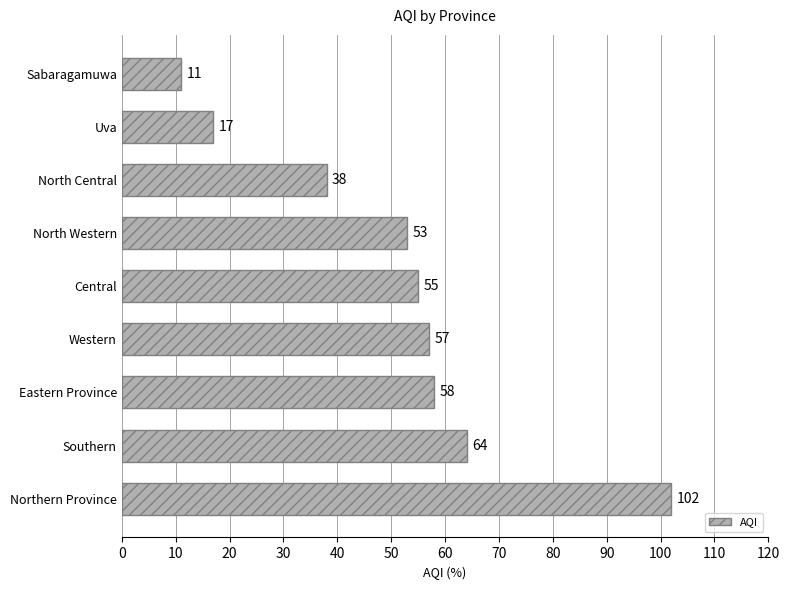

True or false: the data shows 102 at Northern Province.

True